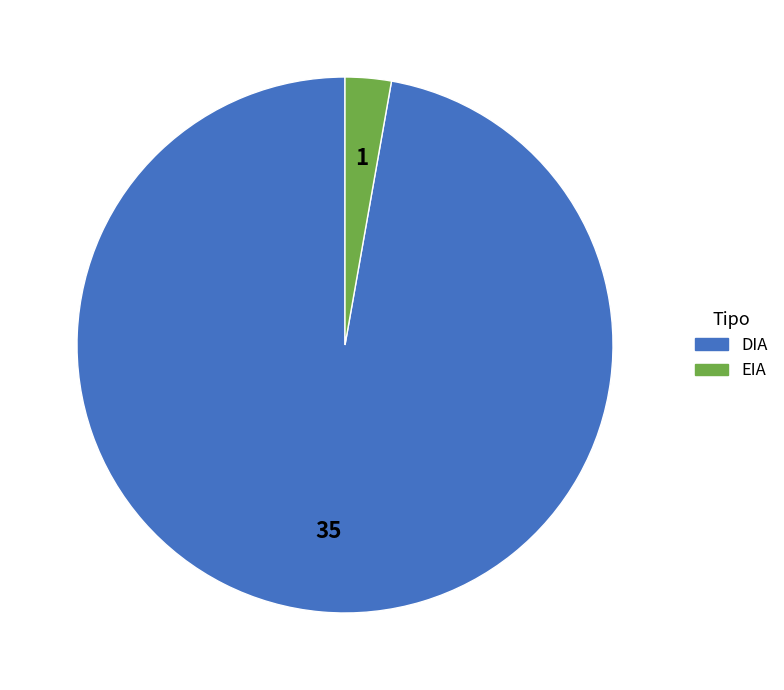

Count the number of slices in the pie.

2